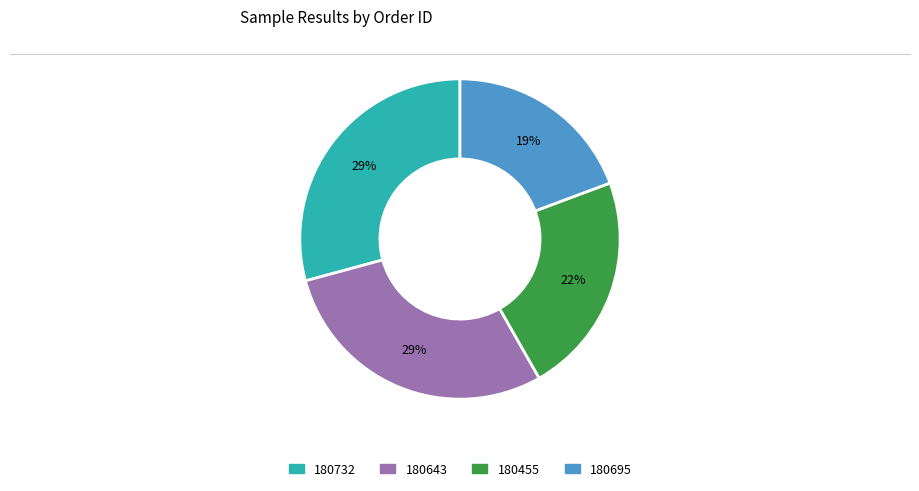

Is there any slice that represents more than half of the pie?

No